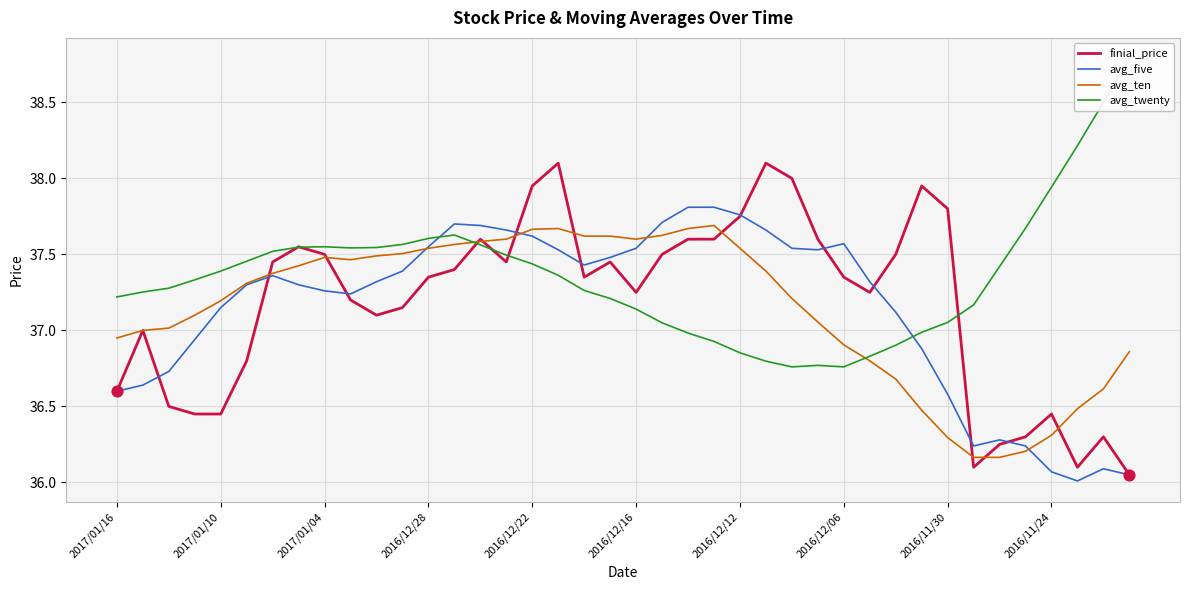

What are all the series names shown in the legend?

finial_price, avg_five, avg_ten, avg_twenty